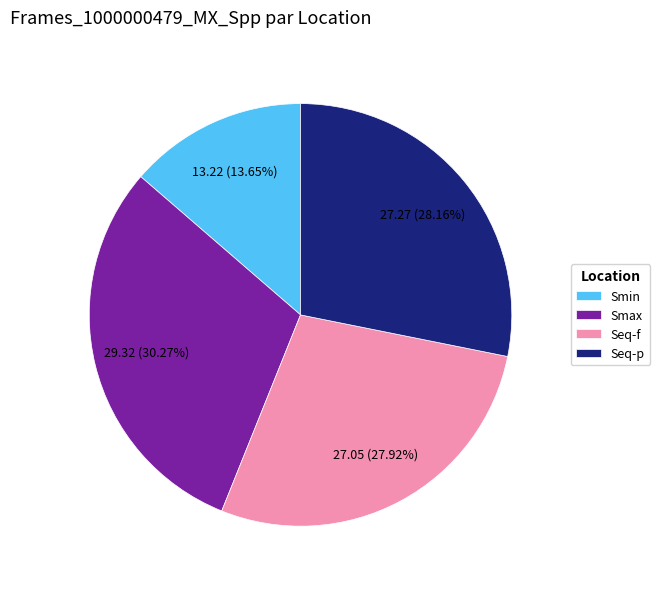

What is the ratio of the value at Smin to the value at Seq-p?

0.5